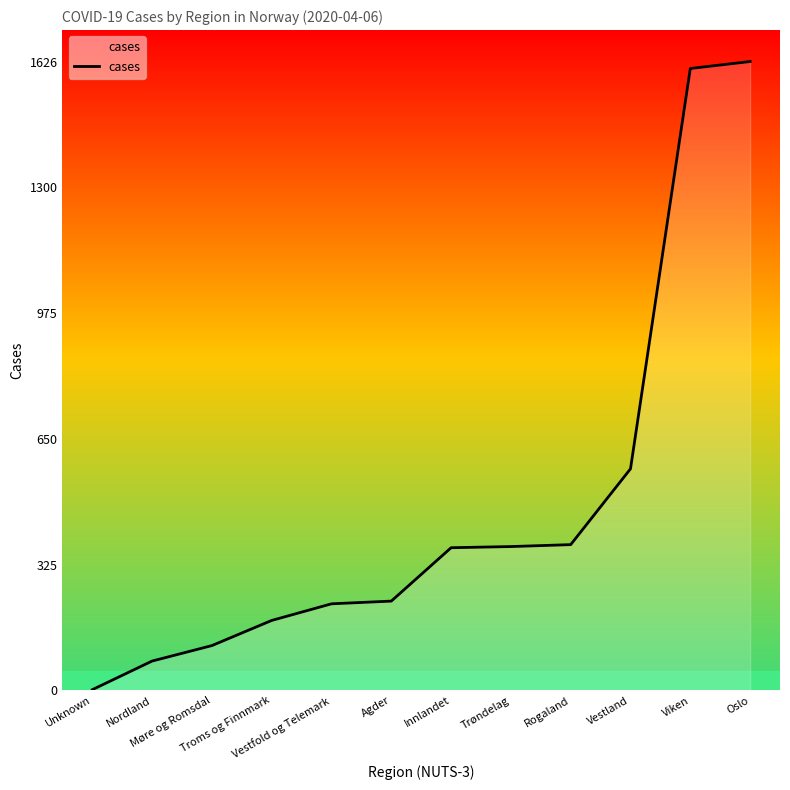

What value does the data have at Viken, to the nearest 50?

1600